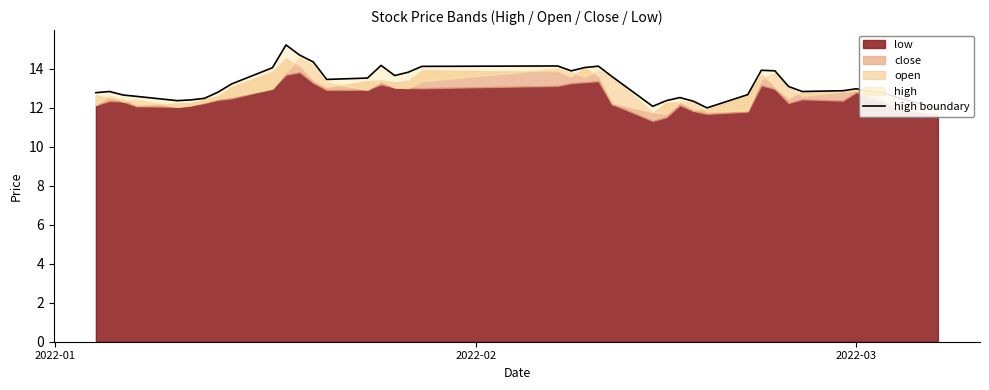

How many data points does each series have?

40